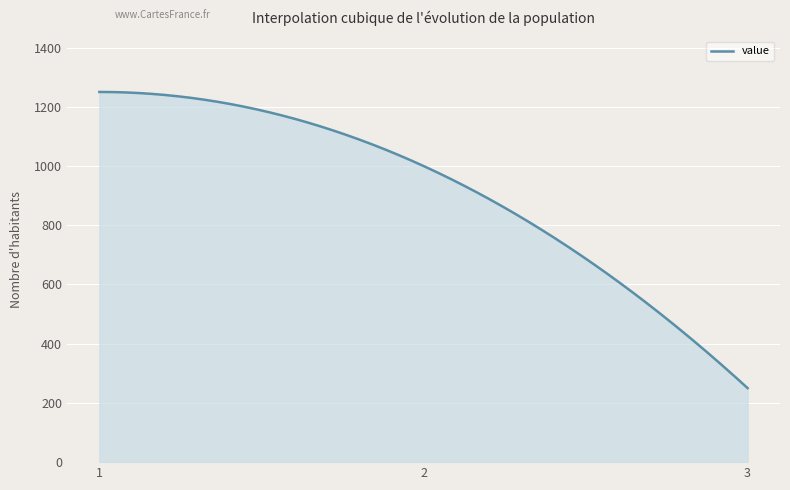

Count the number of data series in this chart.

1